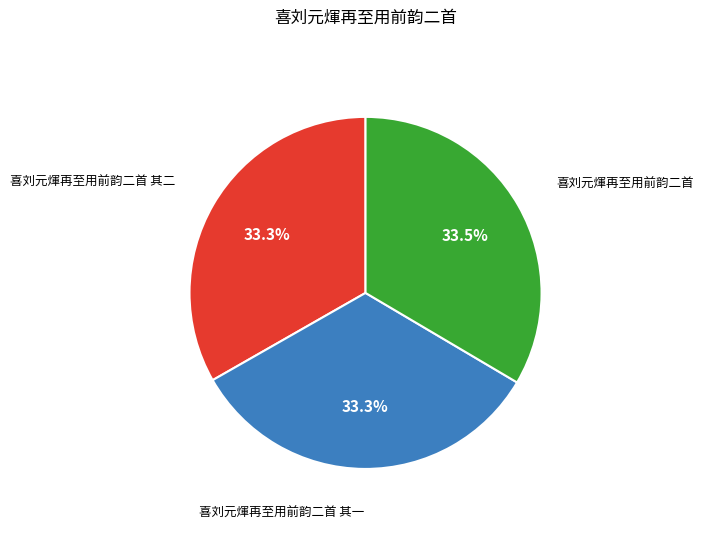

Is there a majority slice in this chart?

No